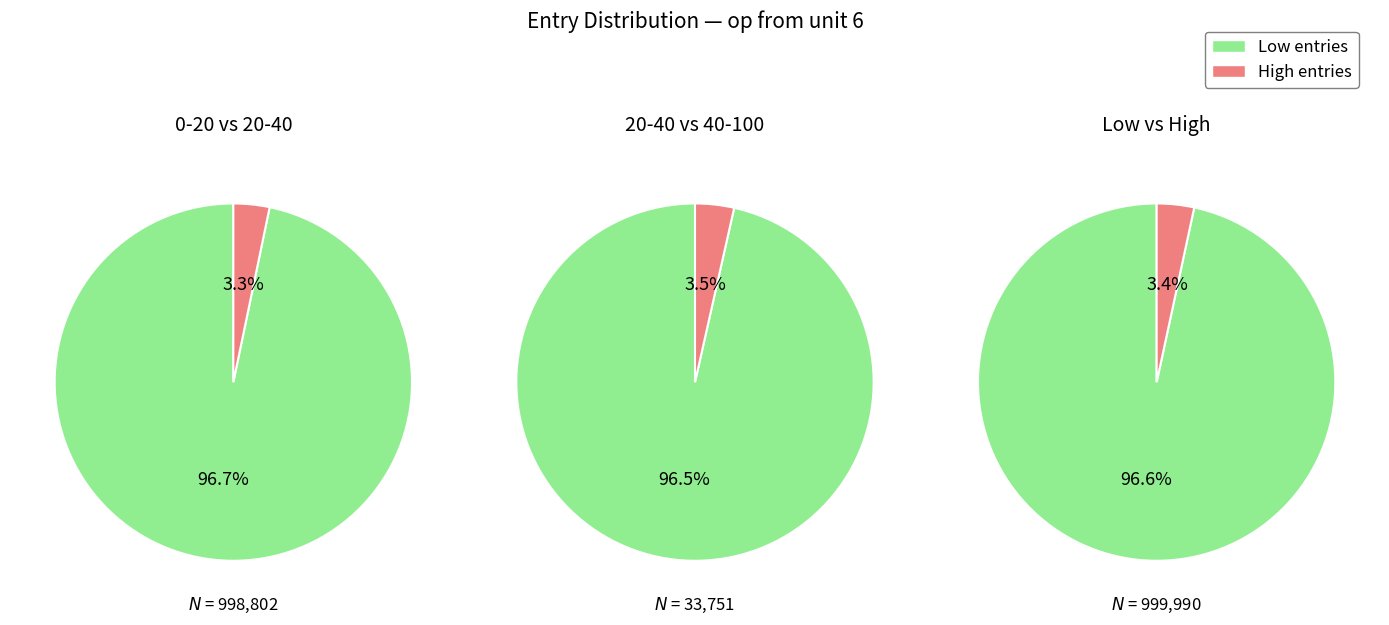

To the nearest percent, what portion does 1 represent?

3%